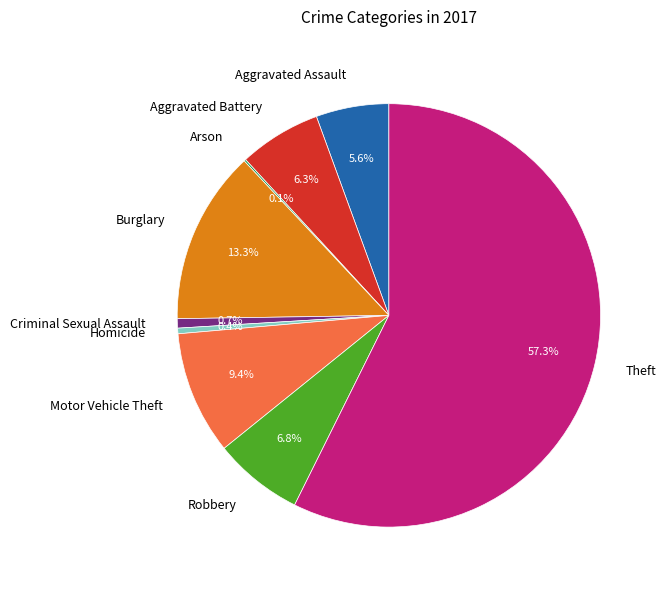

To the nearest percent, what portion does Robbery represent?

7%